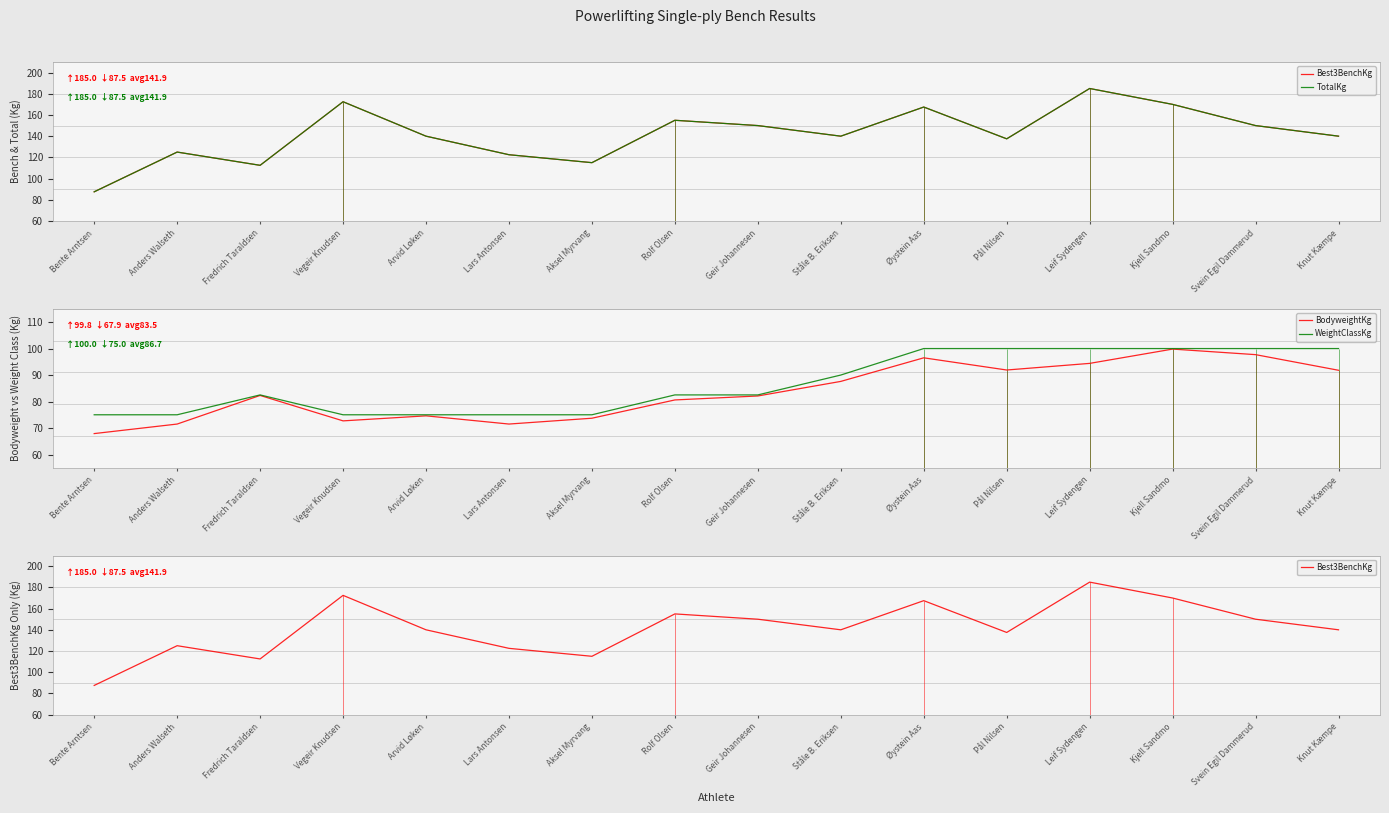

Between Pål Nilsen and Svein Egil Dammerud, which series saw the biggest shift?

Best3BenchKg